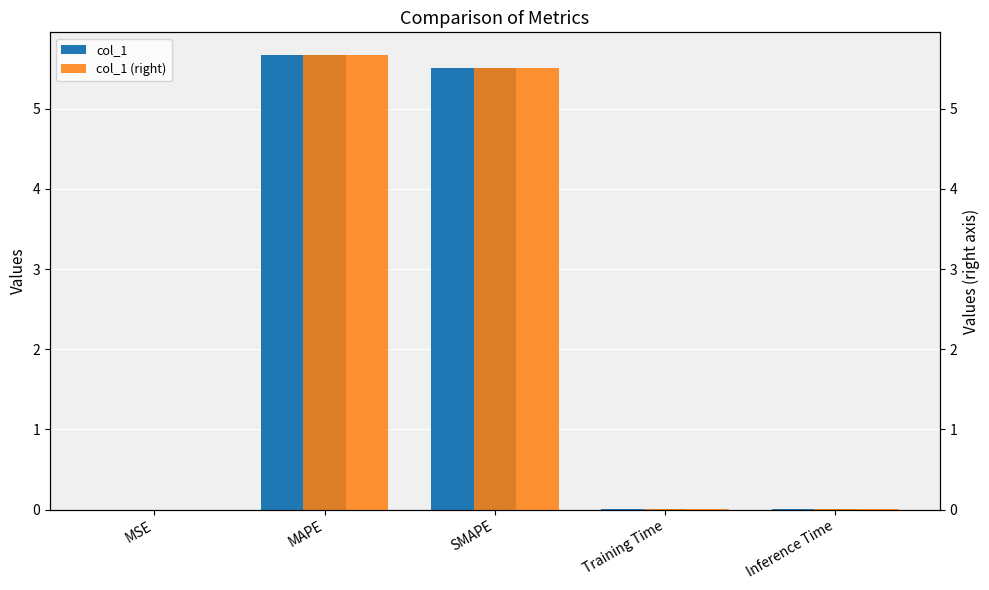

Reading left to right, extract all data points from this chart.

col_1: 0.0	5.7	5.5	0.0	0.0
col_1 (right): 0.0	5.7	5.5	0.0	0.0